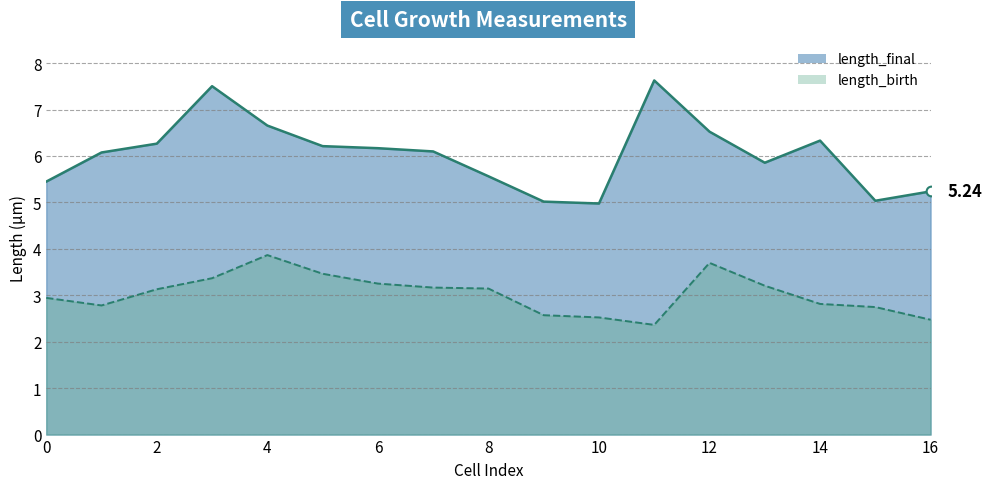

What is the smallest value displayed?

2.4